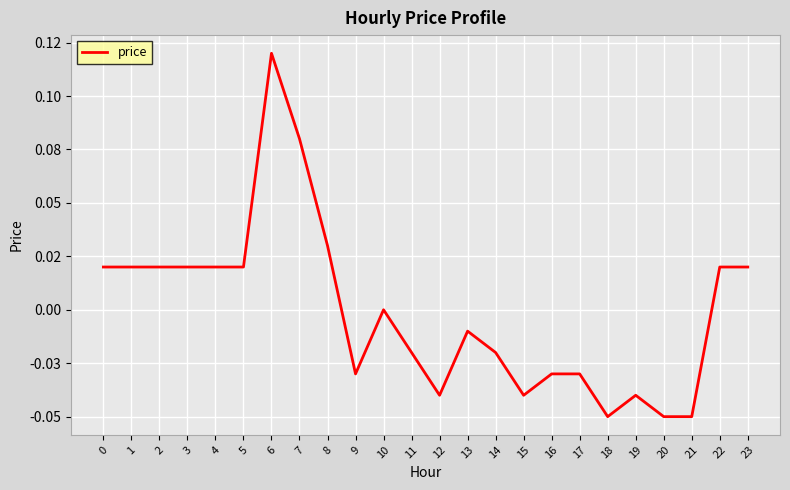

Does the chart display data point markers on the line(s)?

No